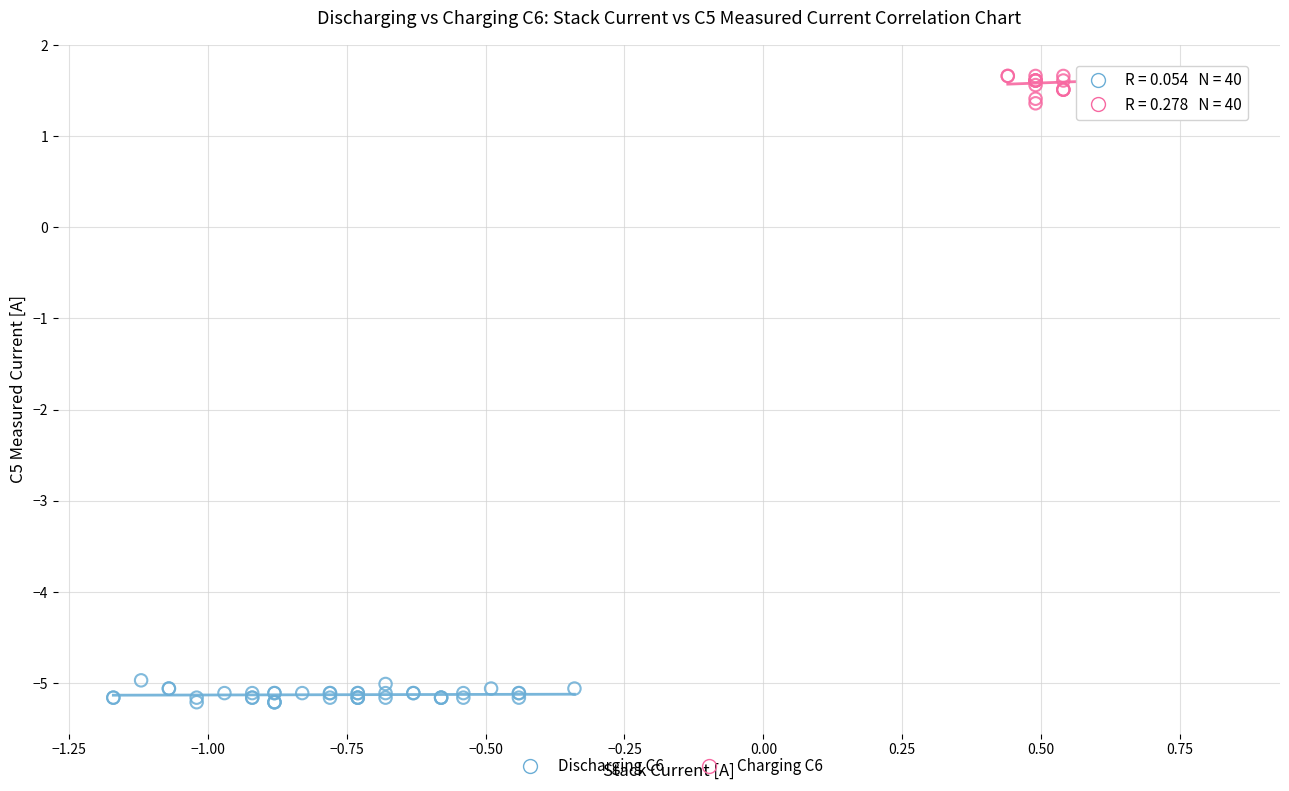

Which series reaches the maximum Y coordinate?

Charging C6